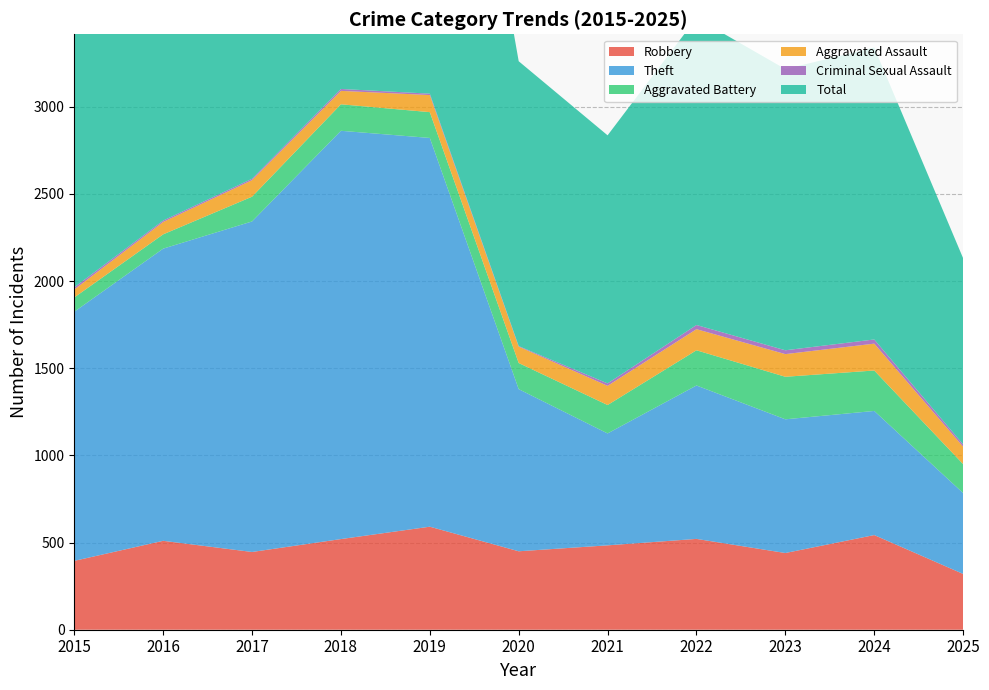

Between 2021 and 2025, which series saw the biggest shift?

Total